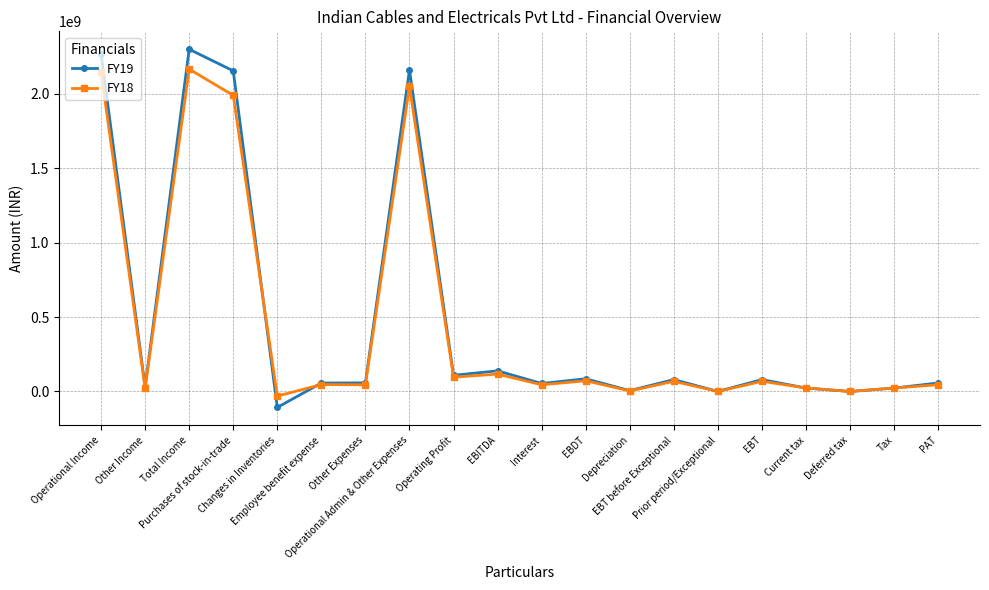

How many categories are shown in the chart?

20